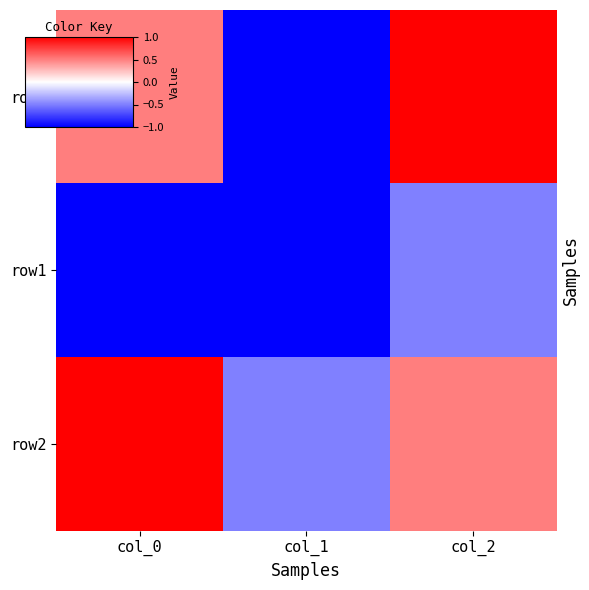

What is the spread (max minus min) of values at col_2?

6